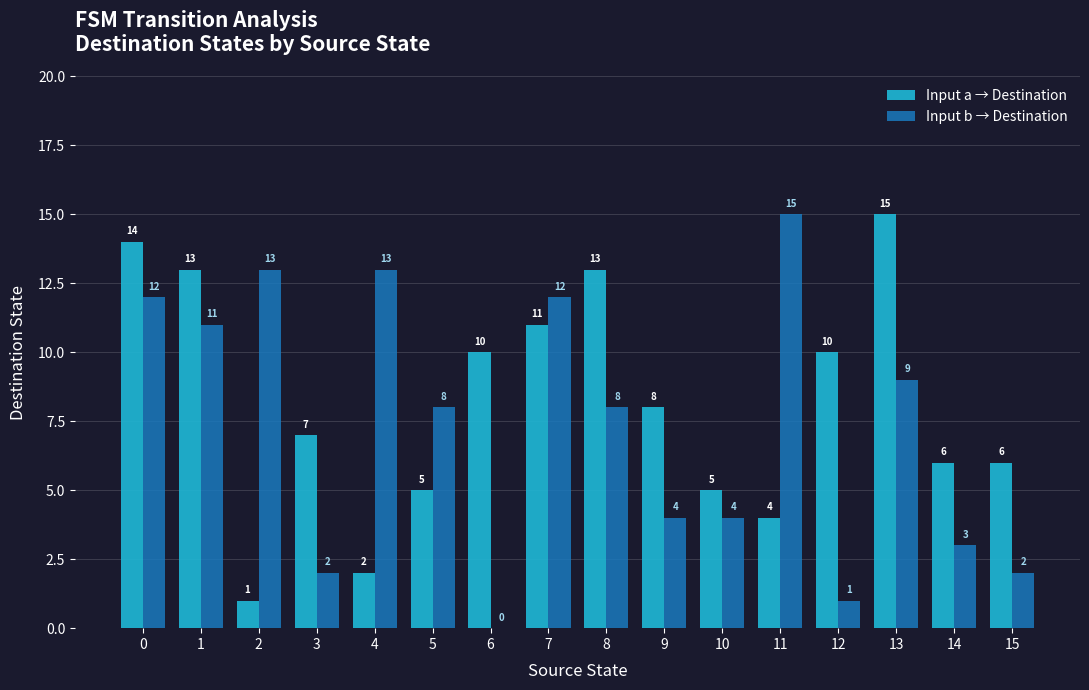

Which series changed the most between 2 and 4?

Input a → Destination